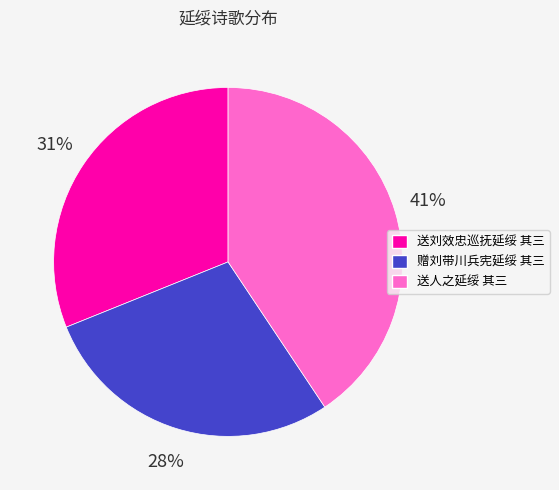

How many segments does this pie chart have?

3